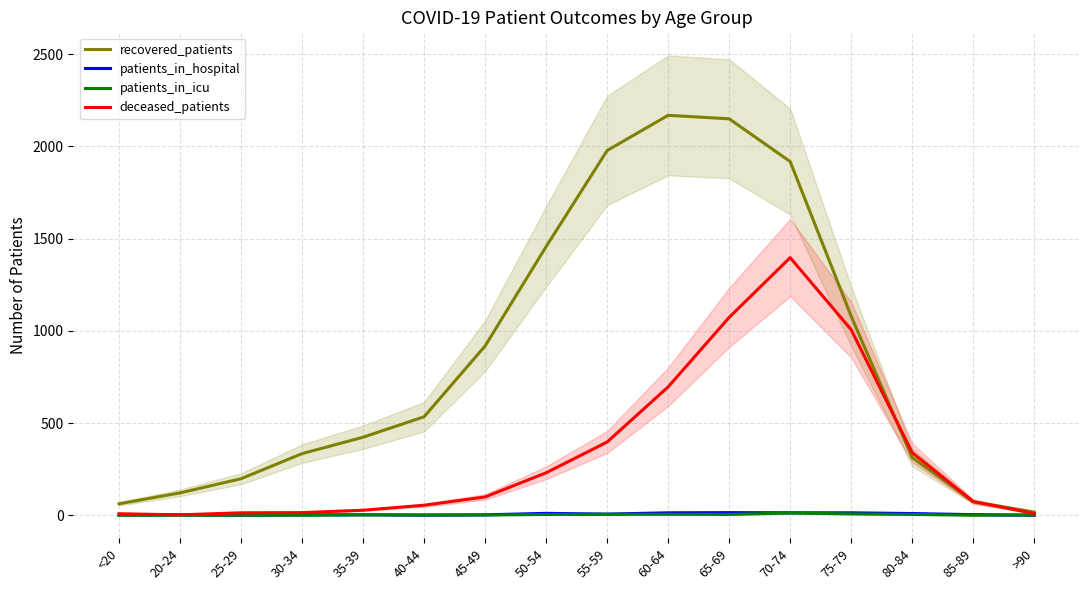

What is the sum of the recovered_patients values at 45-49 and 40-44?

1452